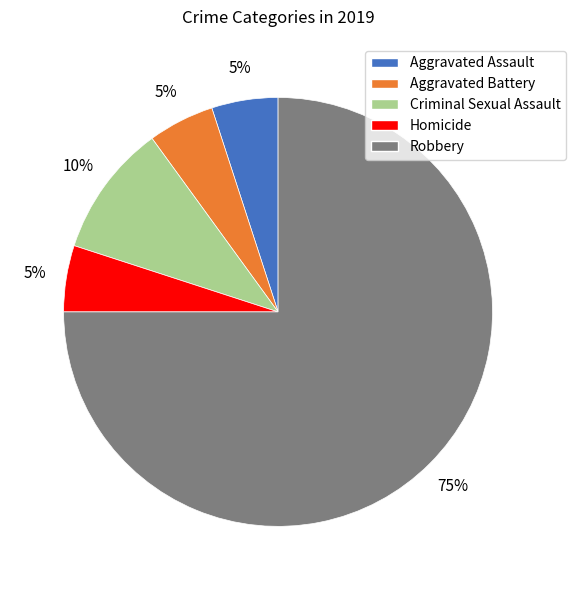

Is the sum of Homicide and Criminal Sexual Assault greater than half?

No